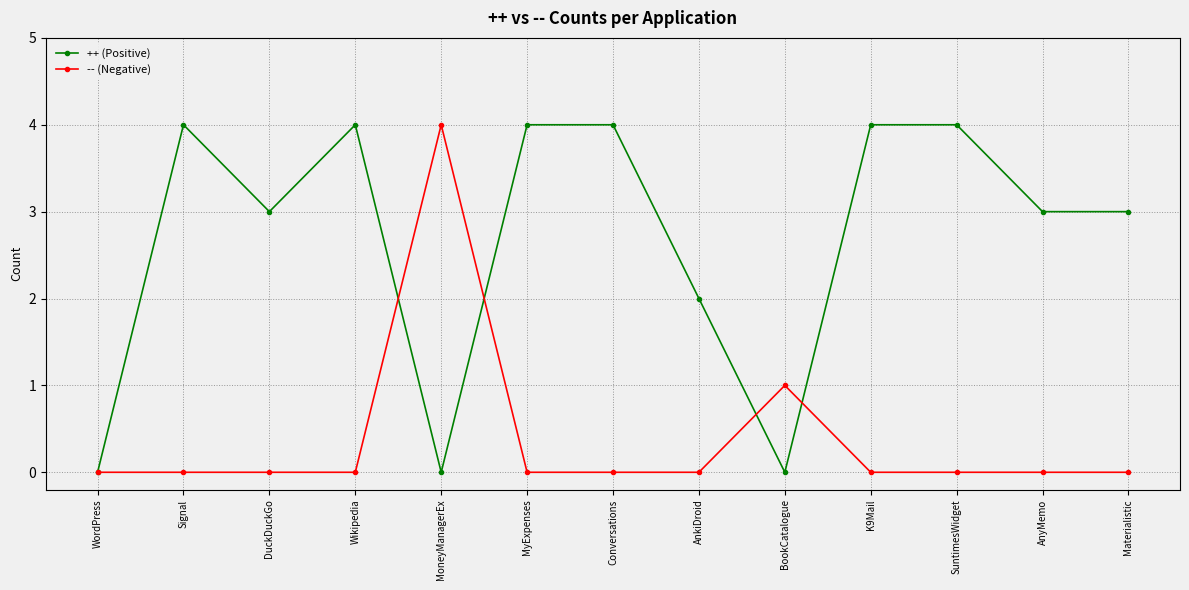

The value of ++ (Positive) at Signal is 6. True or false?

False